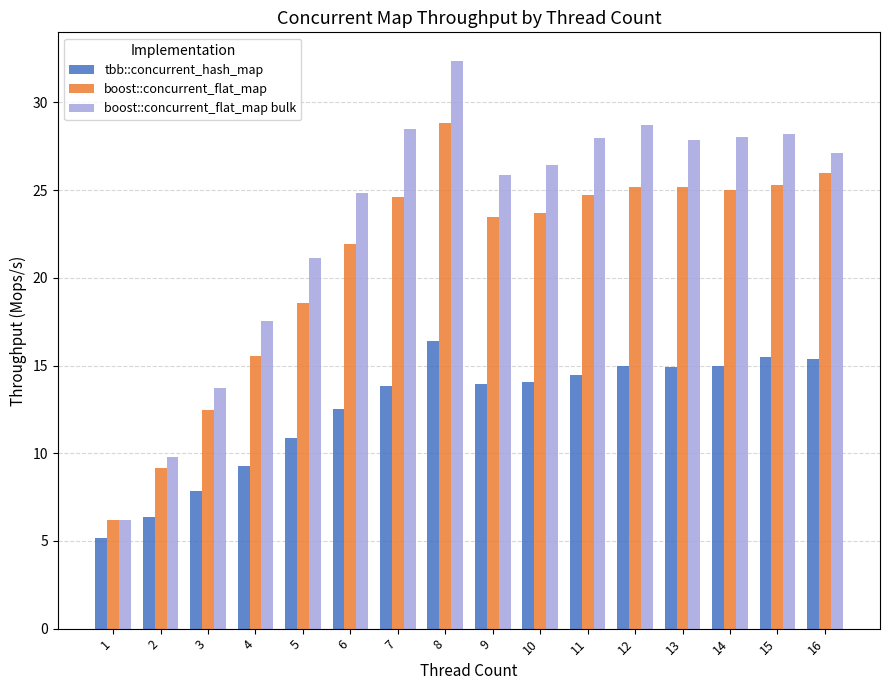

What is the difference between the boost::concurrent_flat_map values at 14 and 1?

18.8